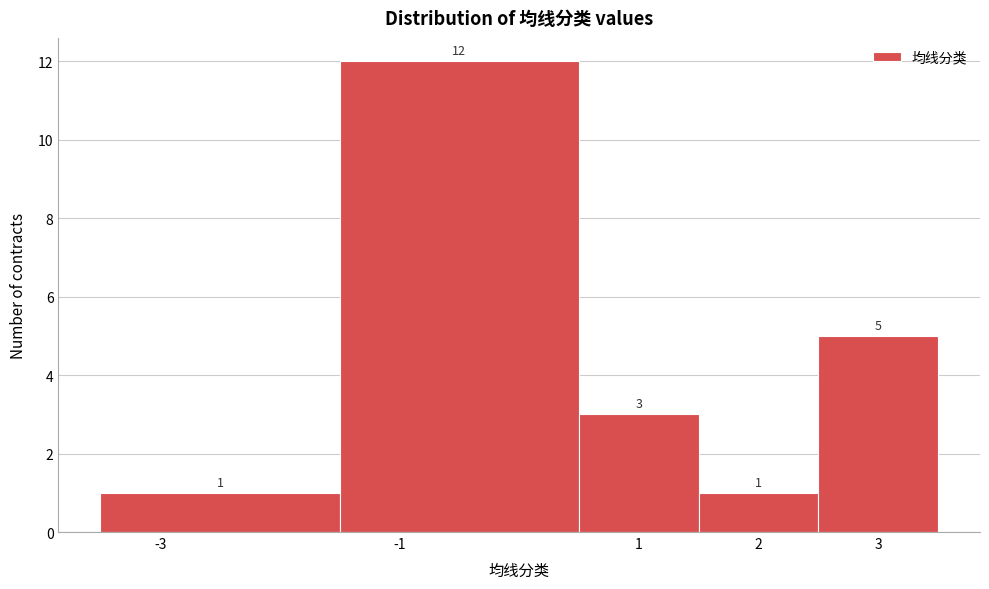

What is the height of the bar covering 1.5 to 2.5 on the x-axis?

1